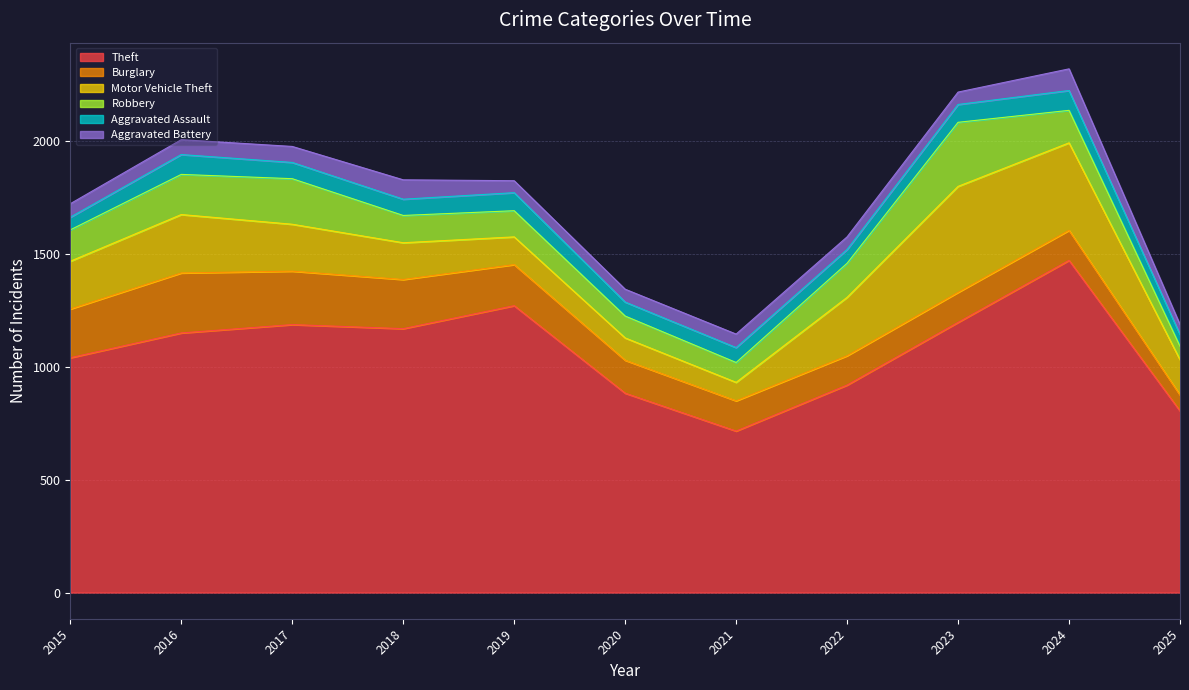

What is the sum of all Theft values?

11818